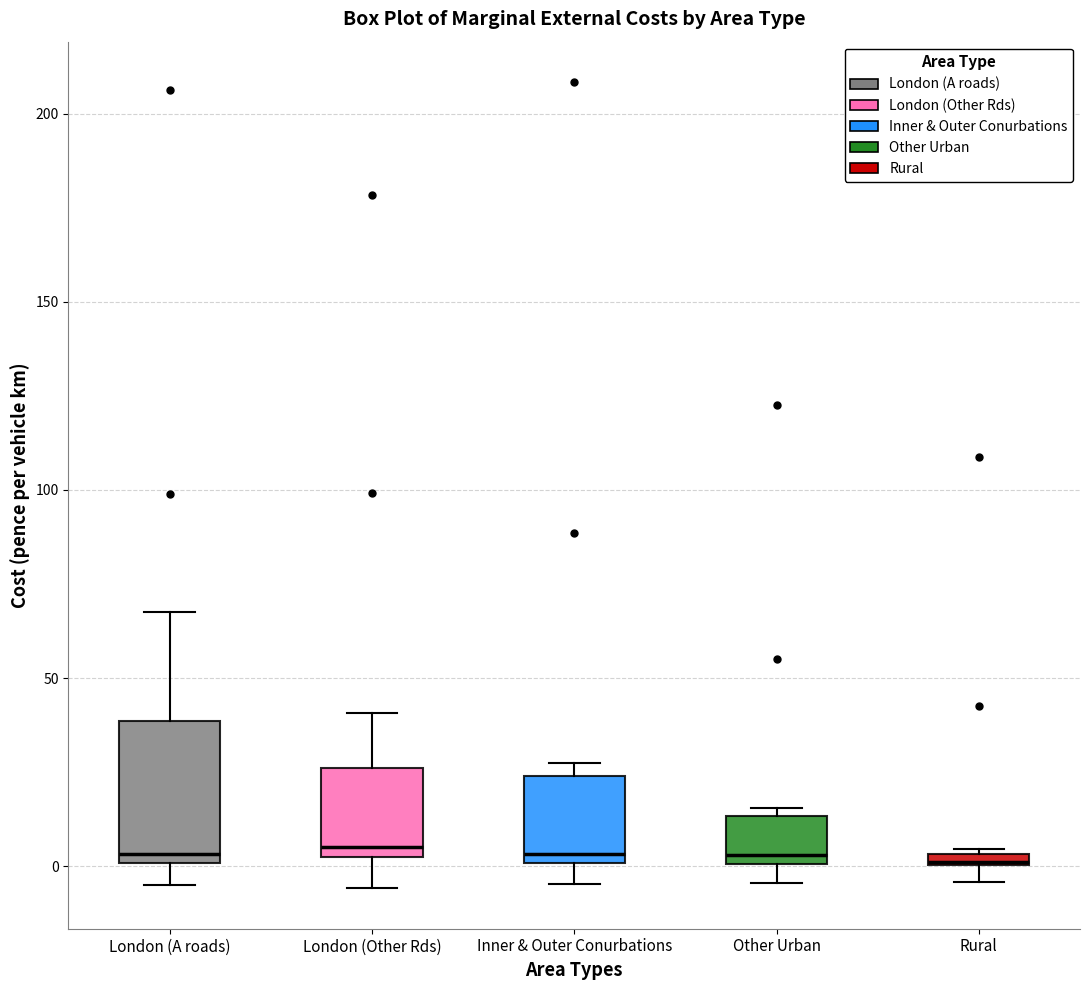

Comparing the boxes themselves (not the whiskers), which one is the tallest?

London (A roads)